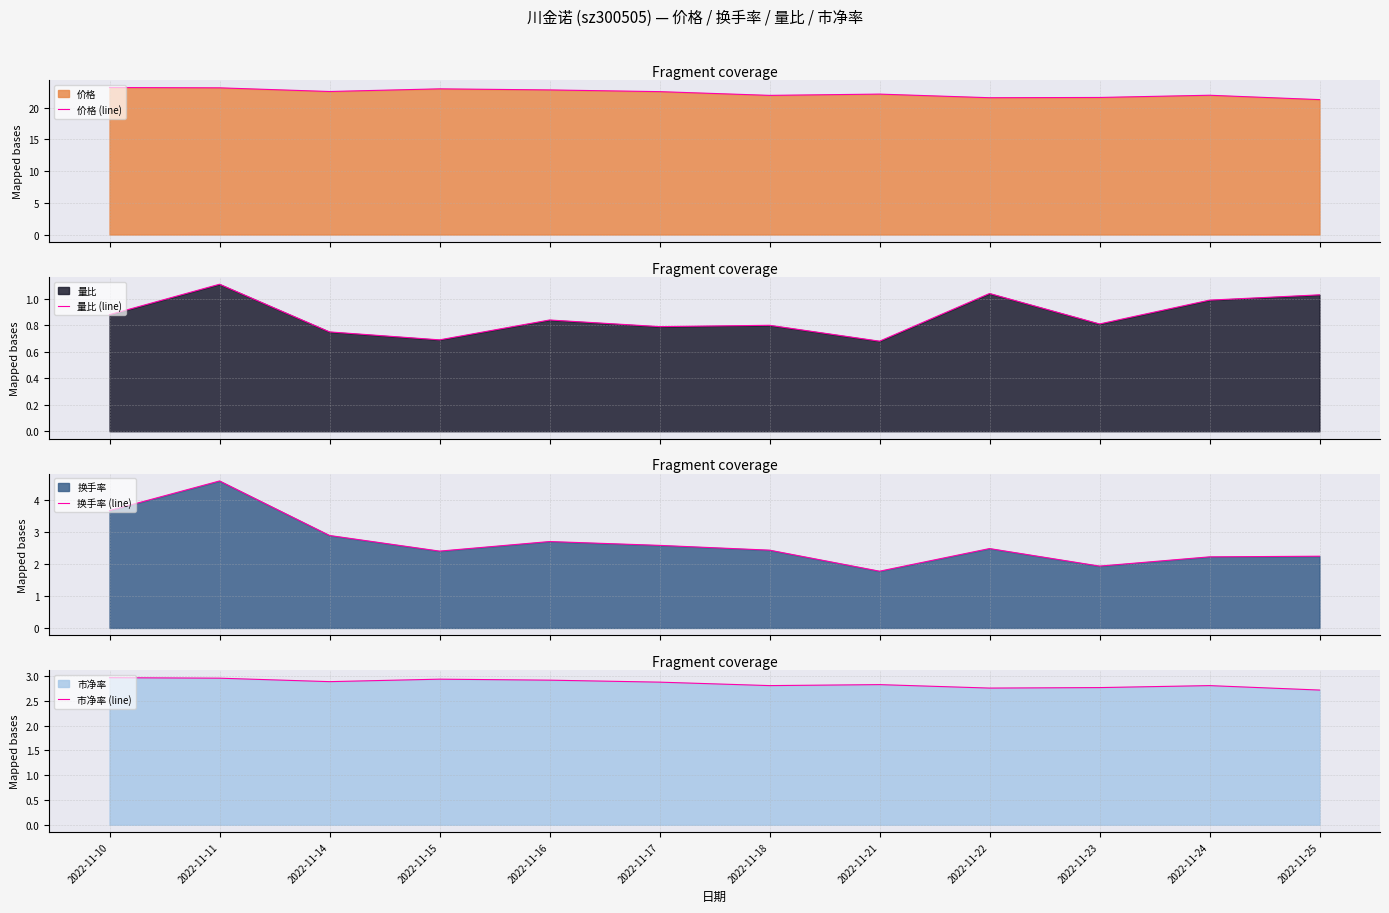

Reading right to left, list all the values displayed in this chart.

价格 (line): 21.3	22.0	21.6	21.6	22.2	22.0	22.6	22.8	23.0	22.6	23.1	23.2
量比 (line): 1.0	1.0	0.8	1.0	0.7	0.8	0.8	0.8	0.7	0.8	1.1	0.9
换手率 (line): 2.2	2.2	1.9	2.5	1.8	2.4	2.6	2.7	2.4	2.9	4.6	3.7
市净率 (line): 2.7	2.8	2.8	2.8	2.8	2.8	2.9	2.9	2.9	2.9	3.0	3.0